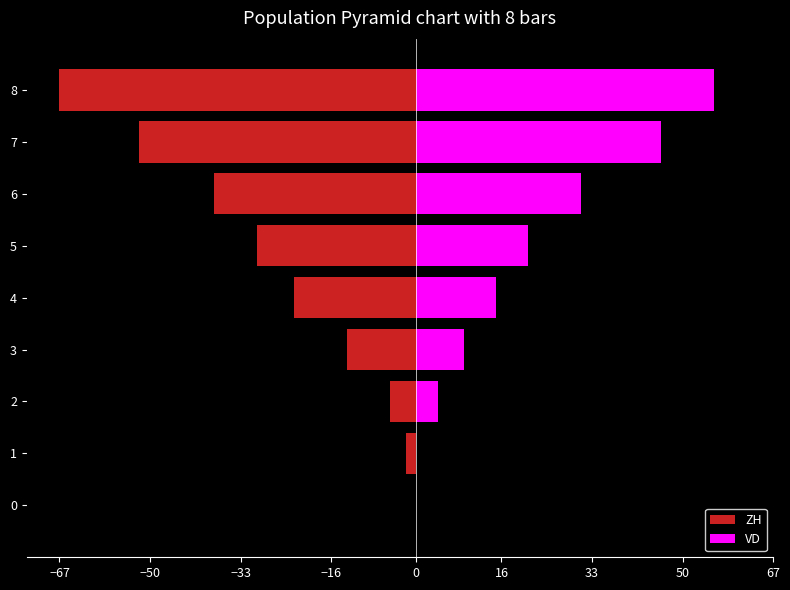

Which series changed the most between 3 and 7?

ZH